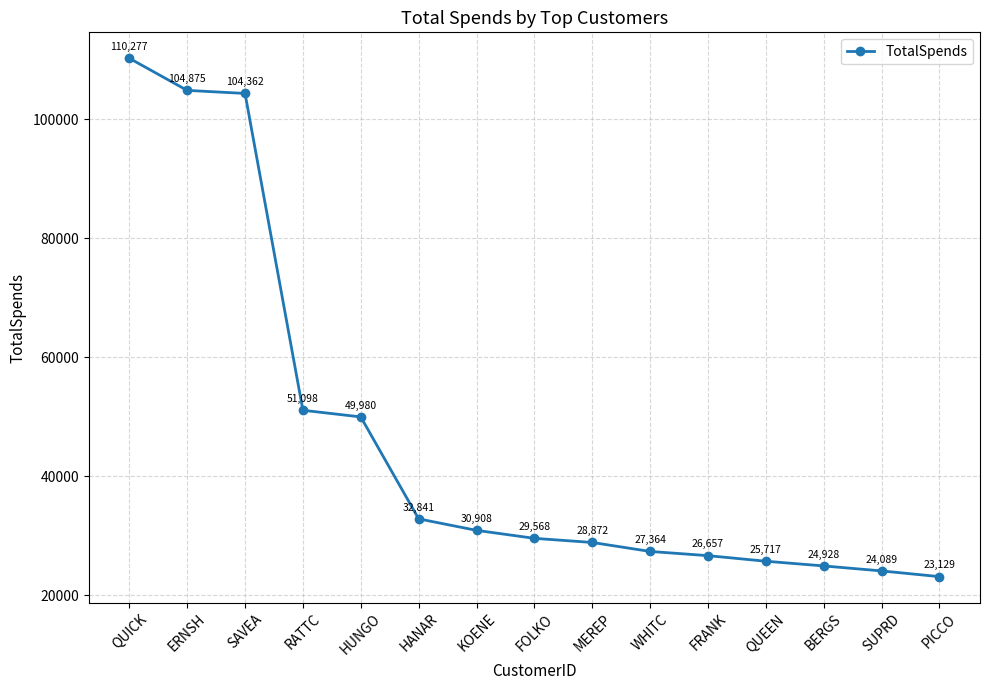

What position from the right is FOLKO?

8